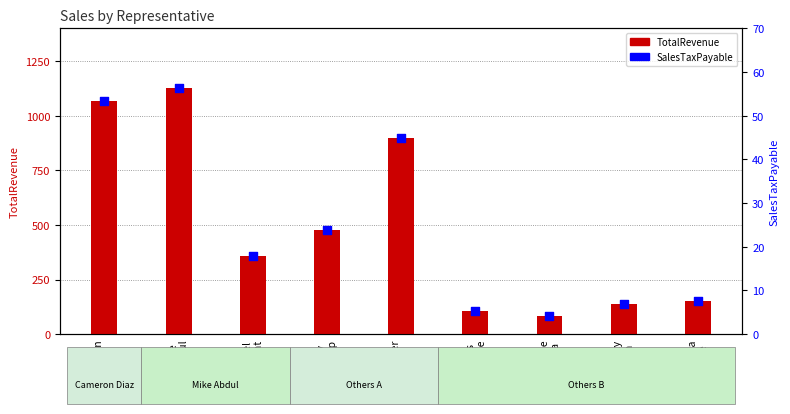

At which category is the sum across all series the highest?

Mike
Abdul